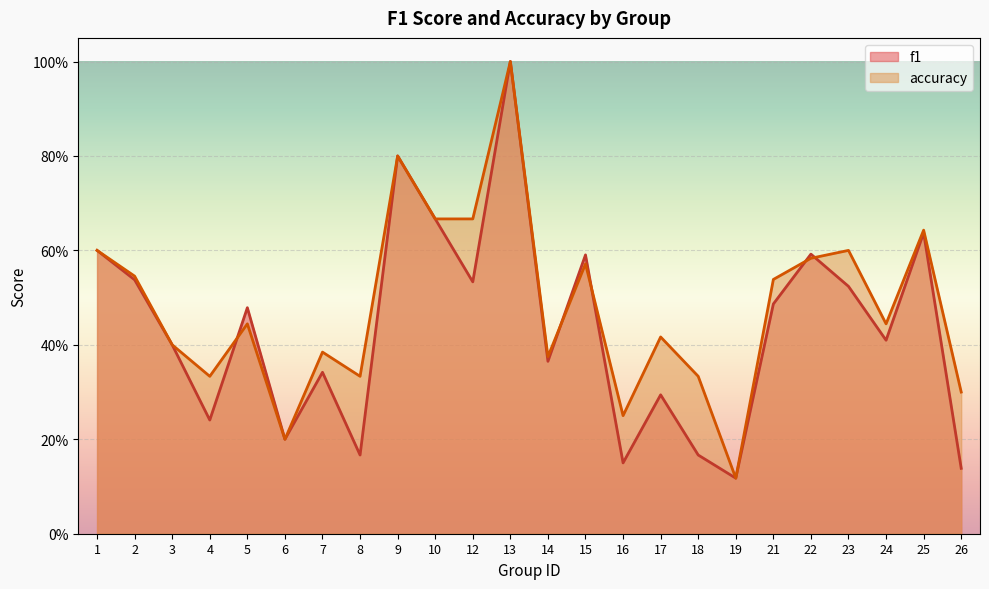

Read the accuracy value at 19.

0.1